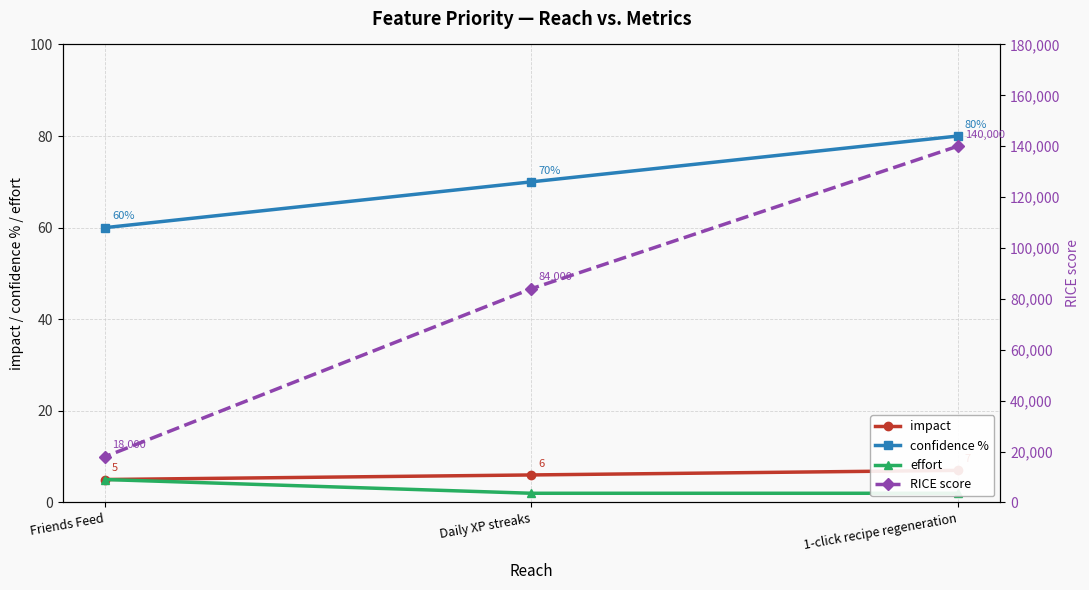

The effort series shows 2 at Daily XP streaks. True or false?

True